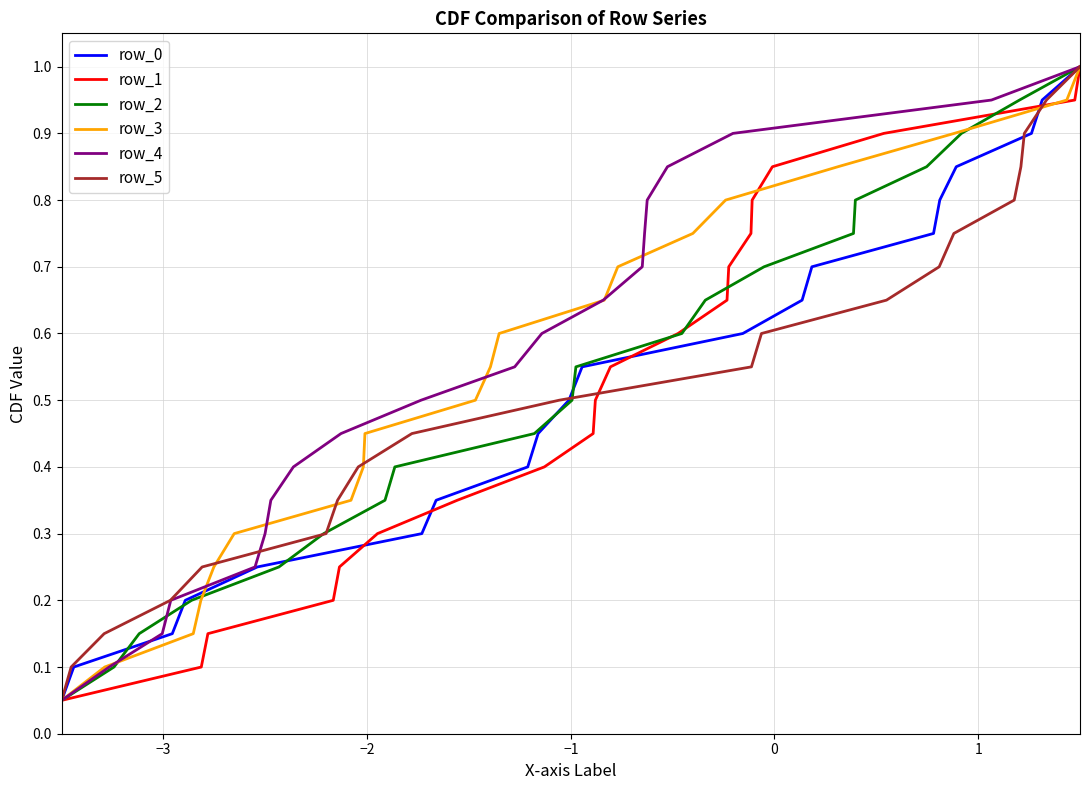

What is the smallest value displayed?

0.1